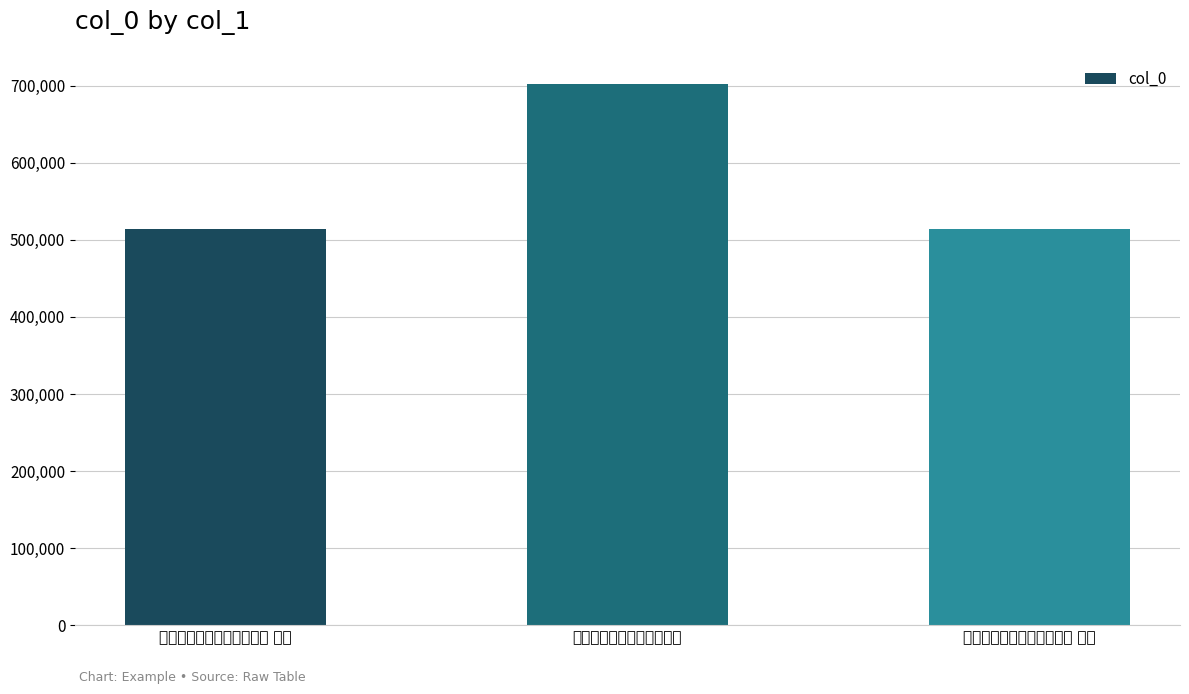

What is the difference between the maximum and minimum values?

188638